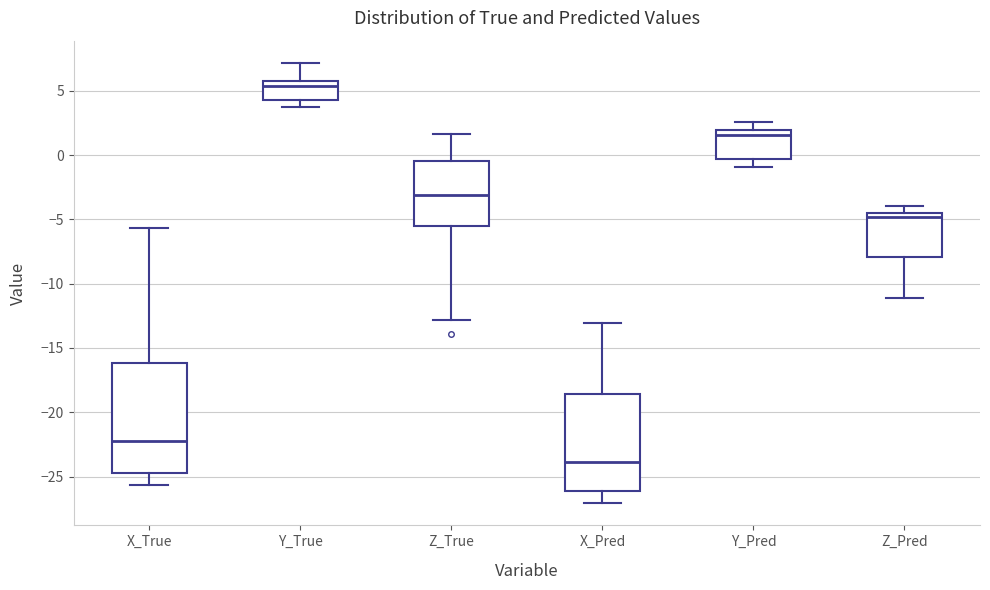

Which box is the tallest, from its lower edge to its upper edge?

X_True